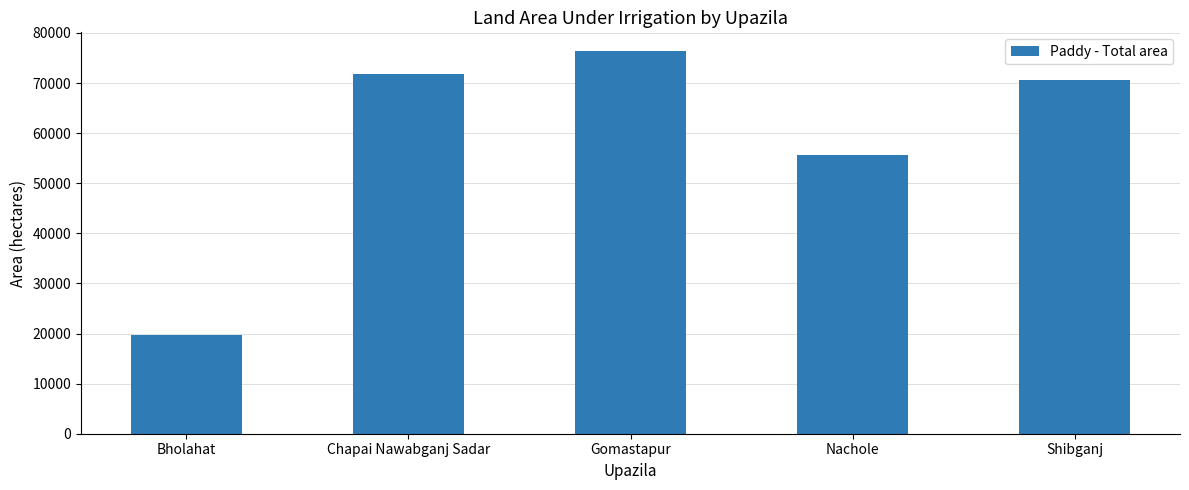

What is the change in value from Bholahat to Nachole?

+35885